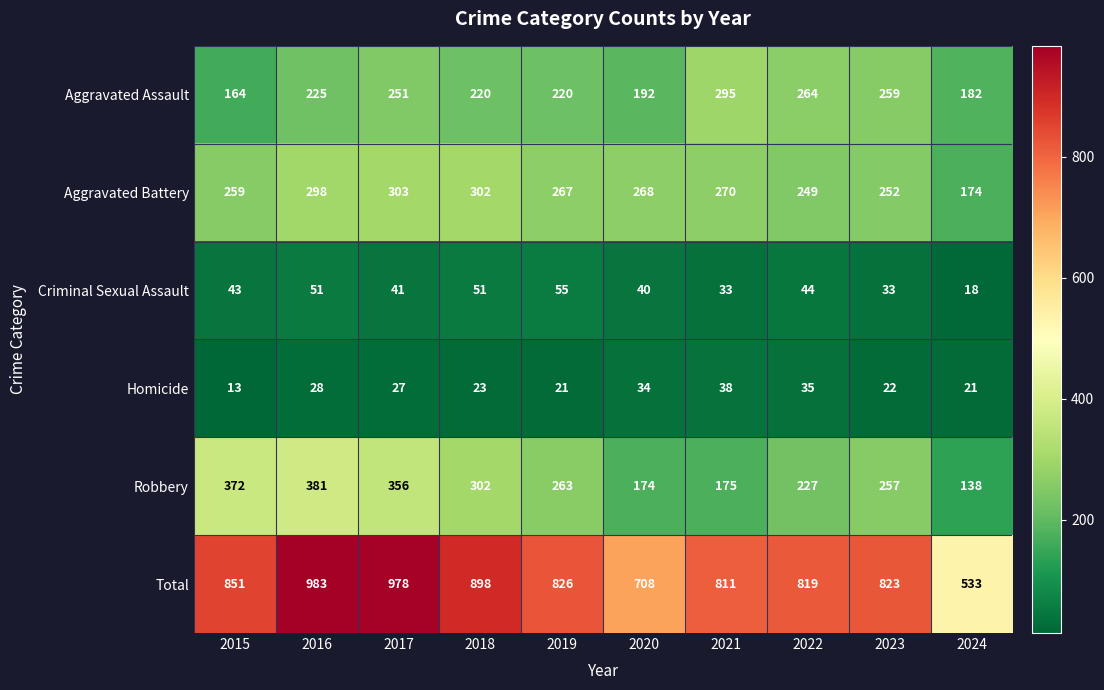

At 2022, list the series in order from largest to smallest.

Total, Aggravated Assault, Aggravated Battery, Robbery, Criminal Sexual Assault, Homicide